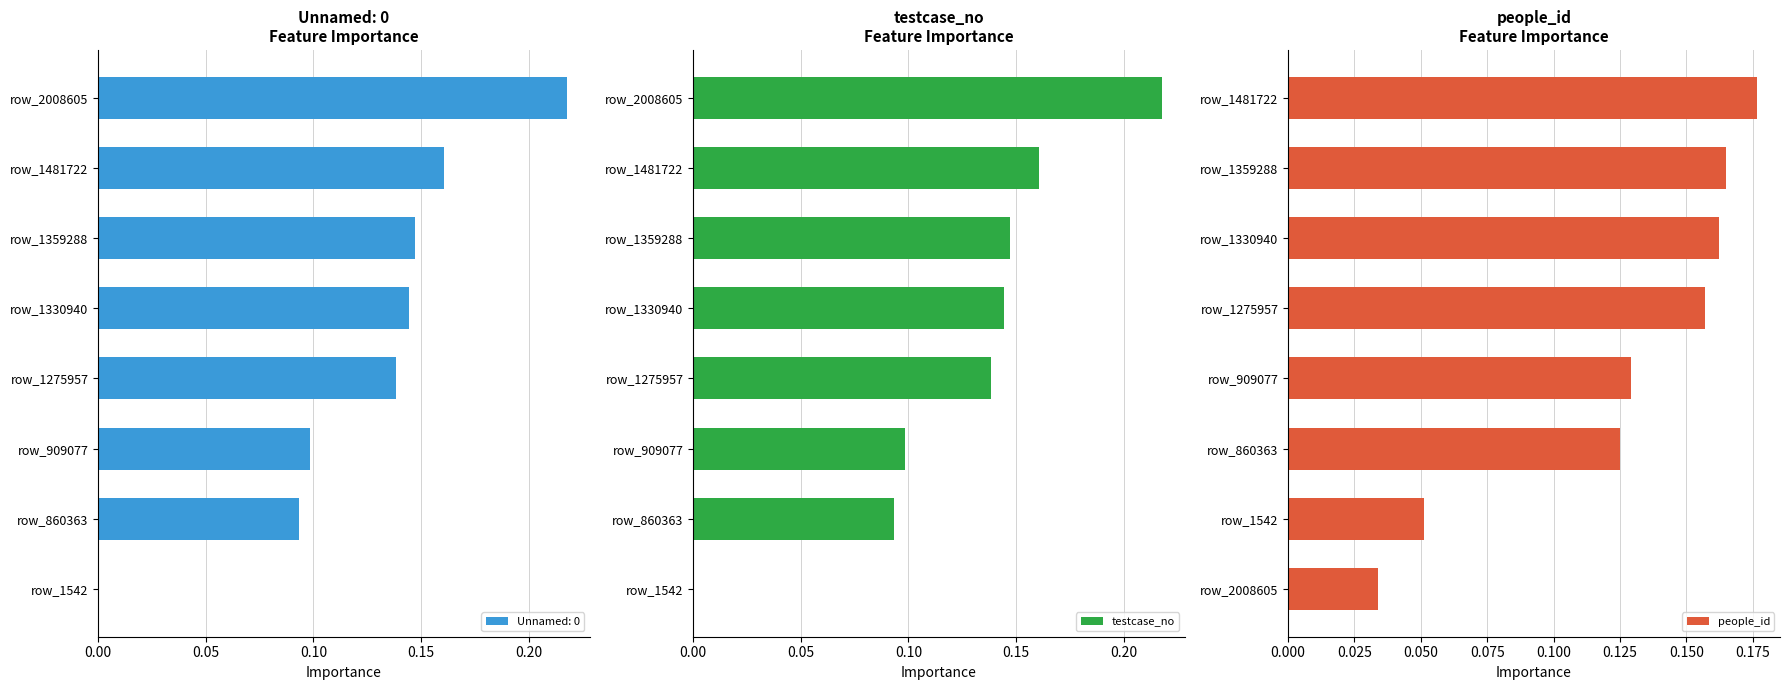

Rank the series at 6 from highest to lowest value.

people_id, testcase_no